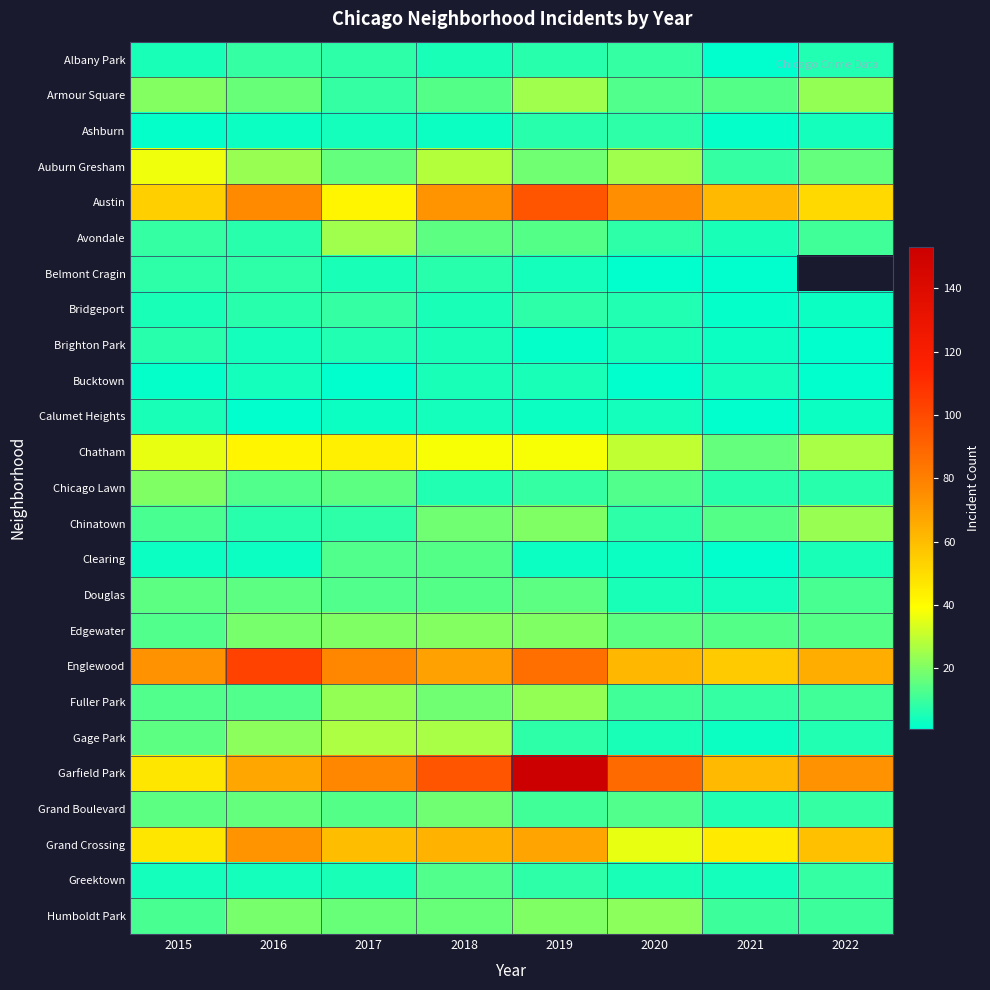

Which has a higher value, 2019 or 2017?

2017